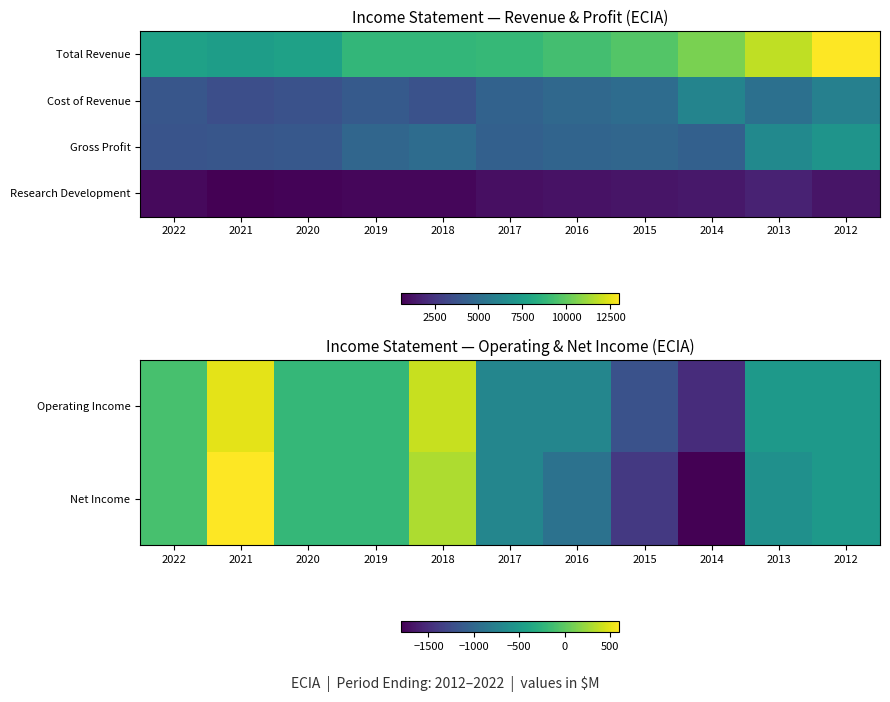

What is the average value of the Gross Profit series?

4818